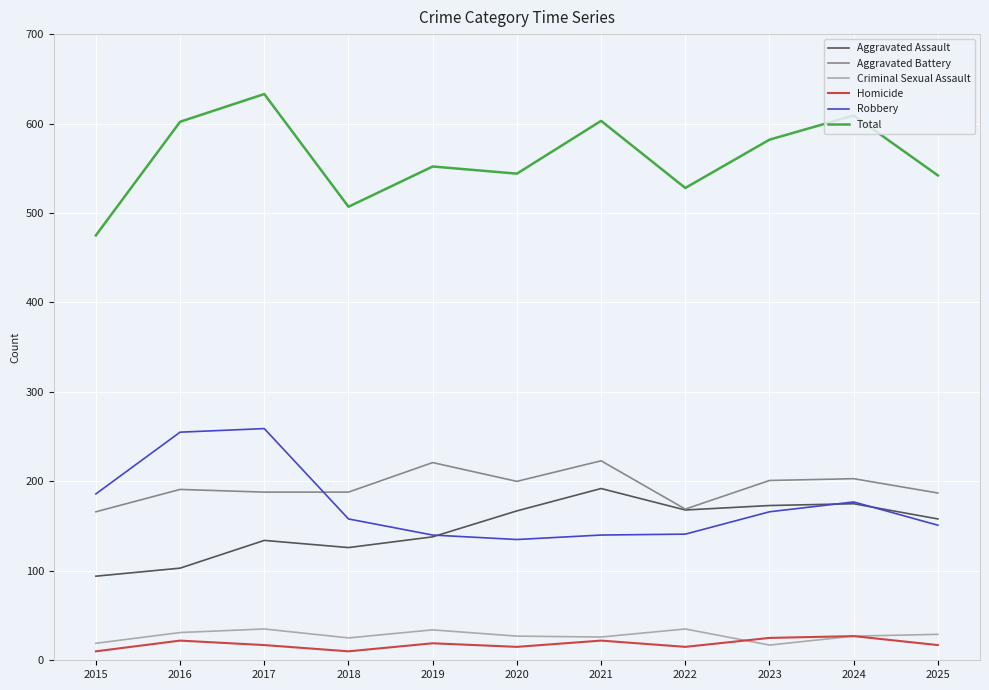

How many lines are shown in the chart?

6